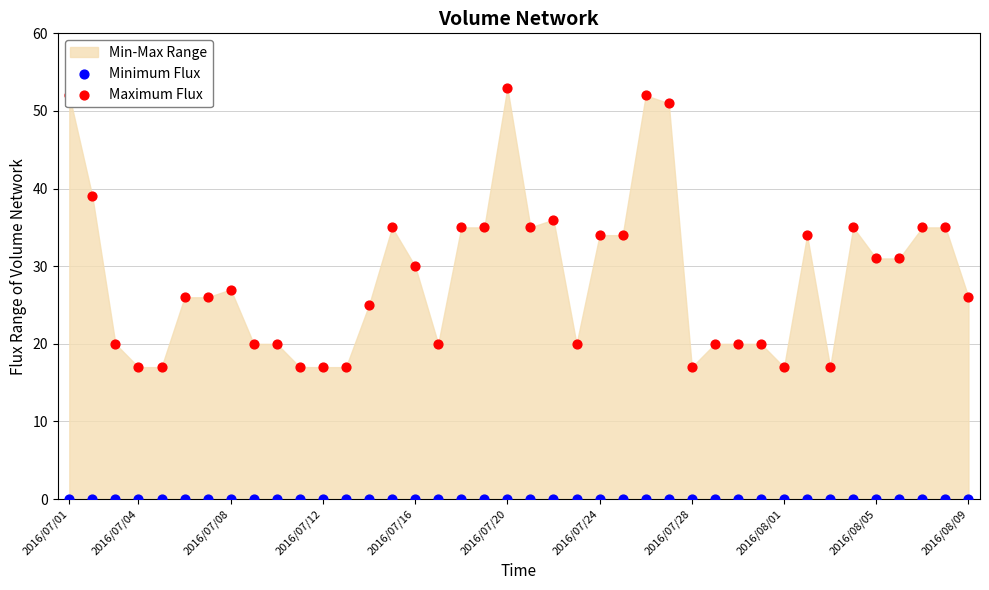

Which series has the largest total across all categories?

Maximum Flux